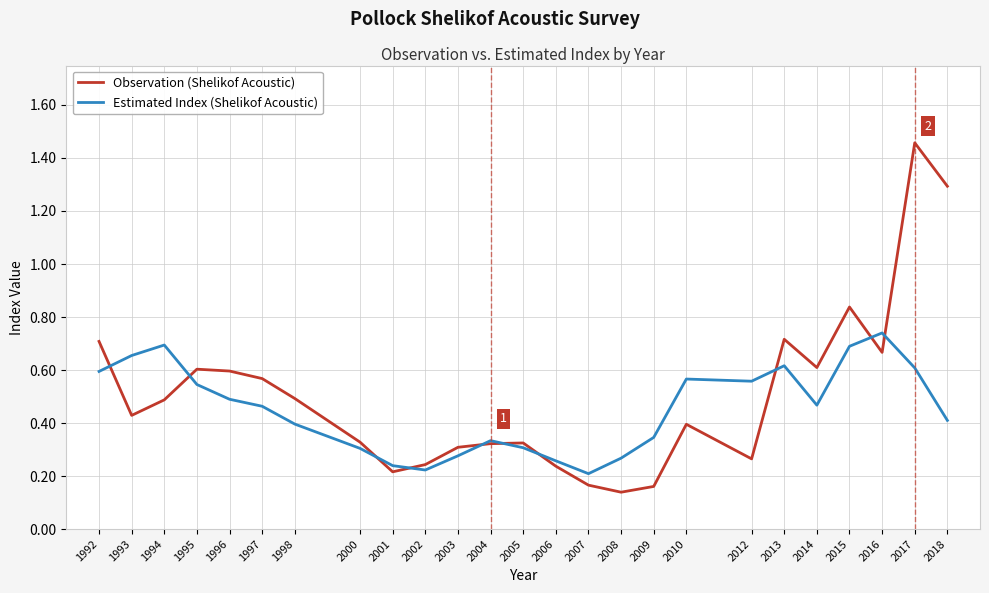

At which category is the sum across all series the highest?

2017